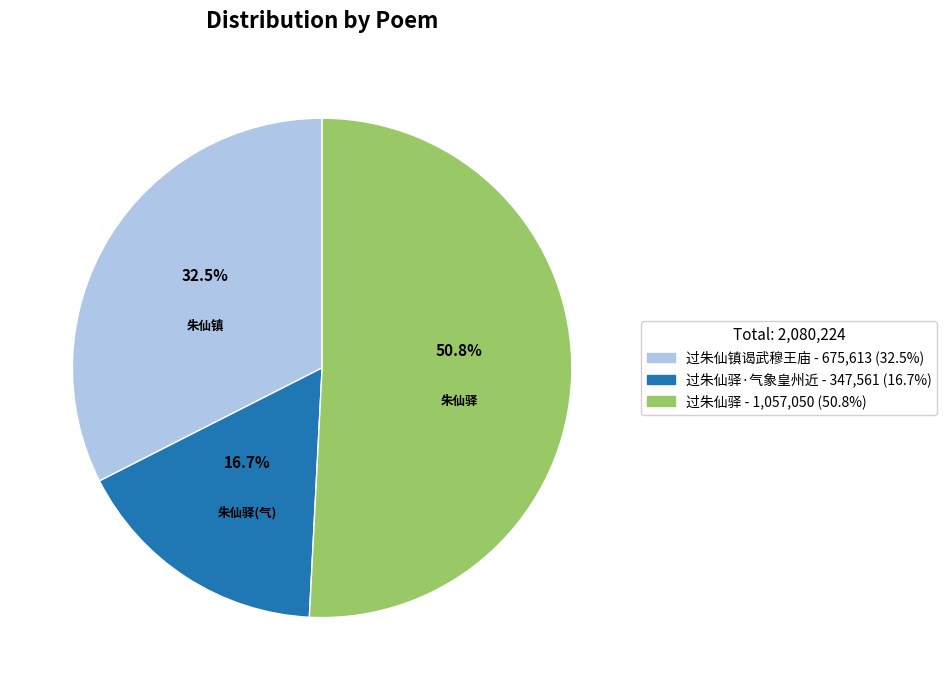

Is there a majority slice in this chart?

Yes